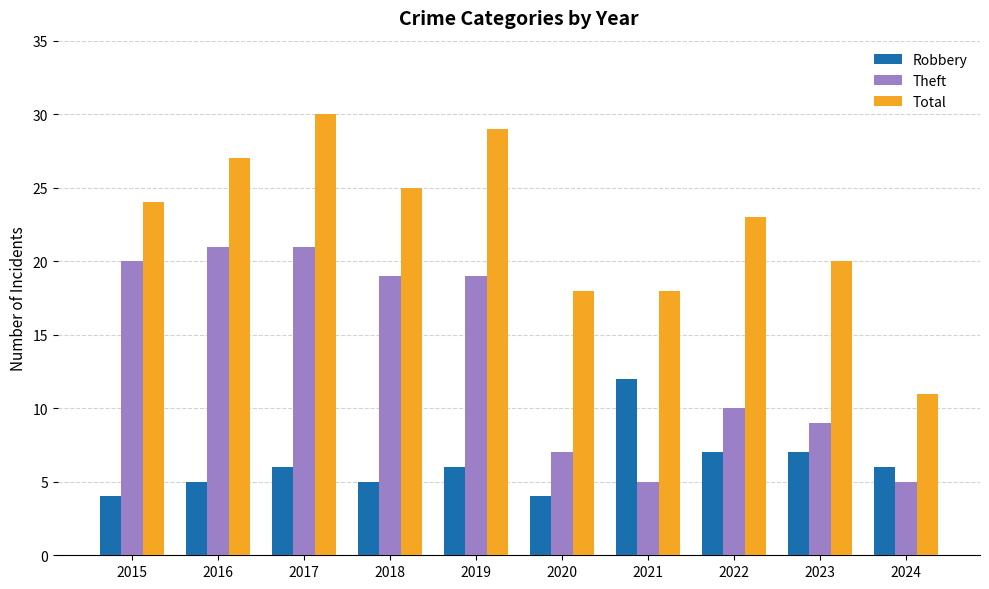

At which label is Total closest to 20?

2023